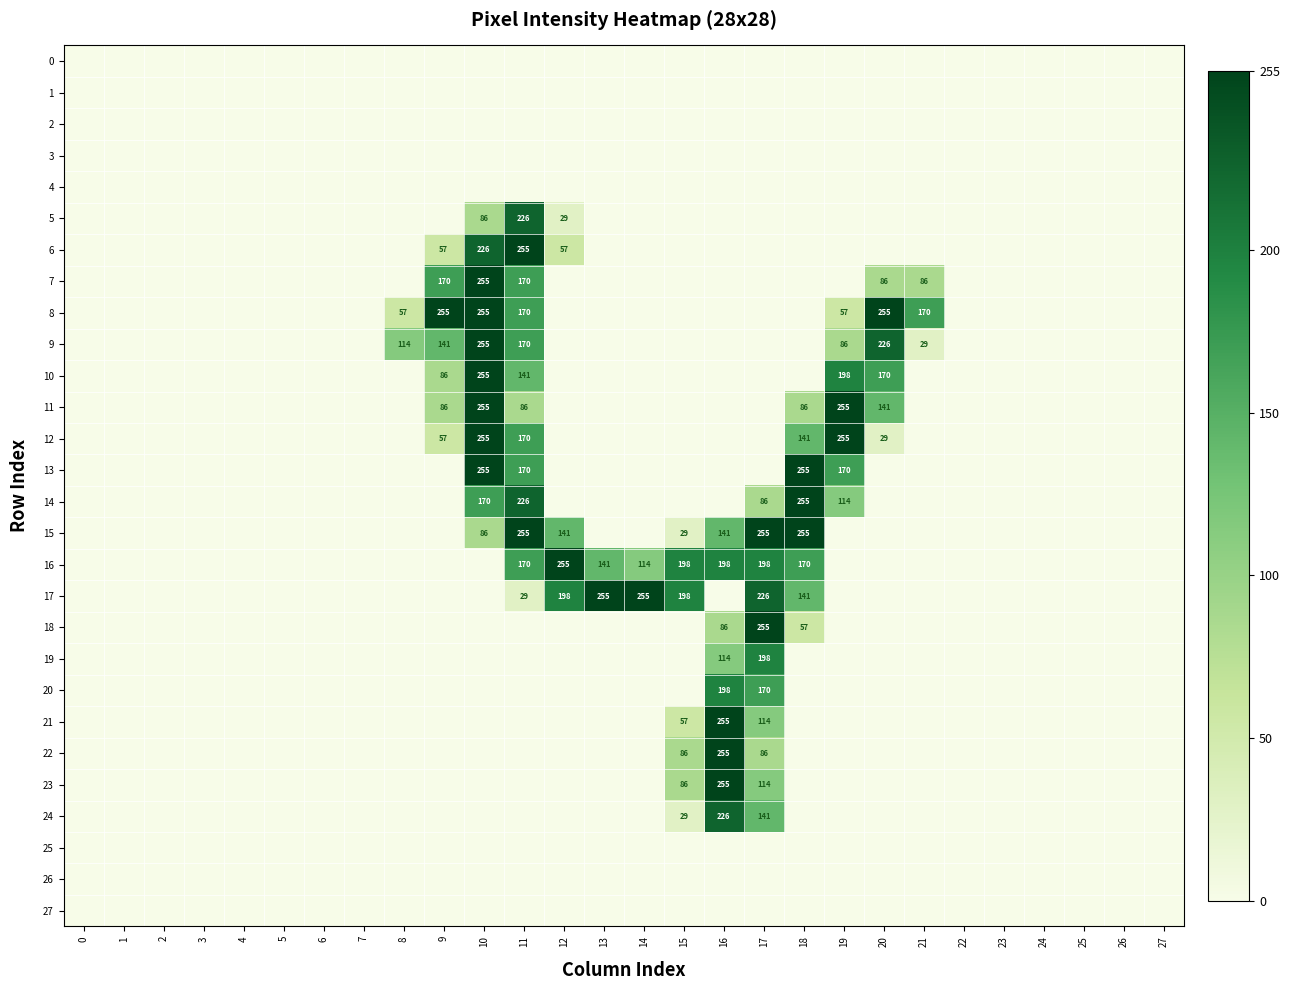

The 5 series shows 150 at 10. True or false?

False